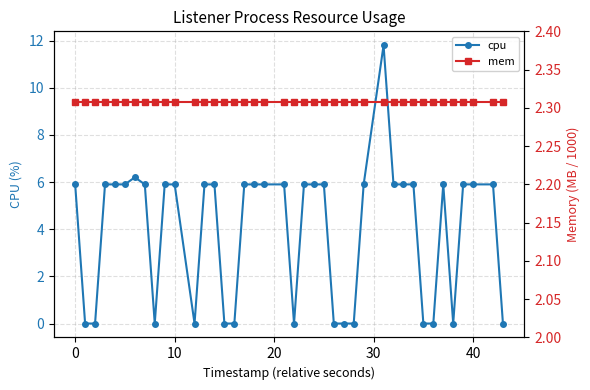

Rank the series by their maximum value, from highest to lowest.

cpu, mem